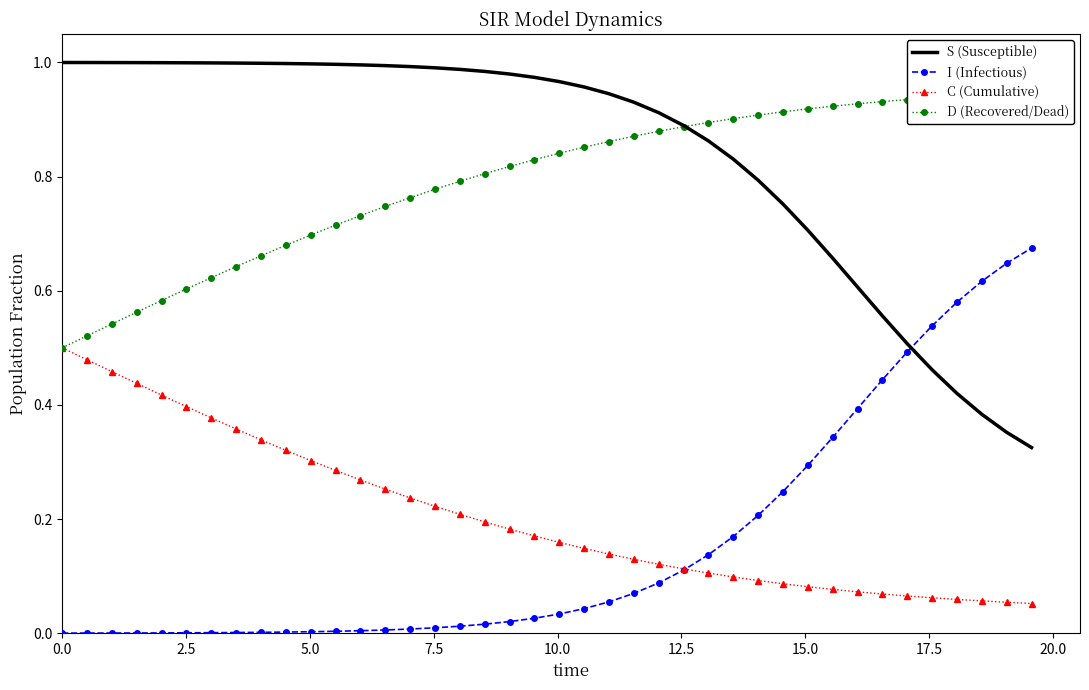

What is the difference between the maximum and minimum values in the C (Cumulative) series?

0.4